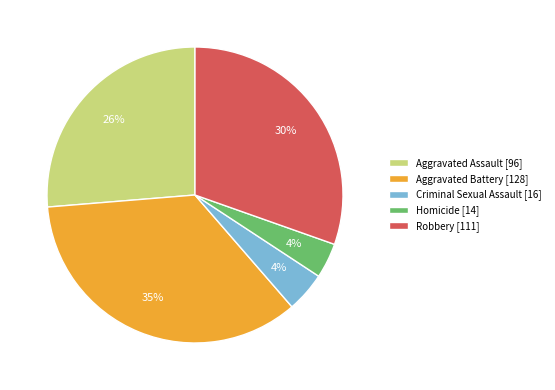

Which has a higher value, Aggravated Battery or Robbery?

Aggravated Battery